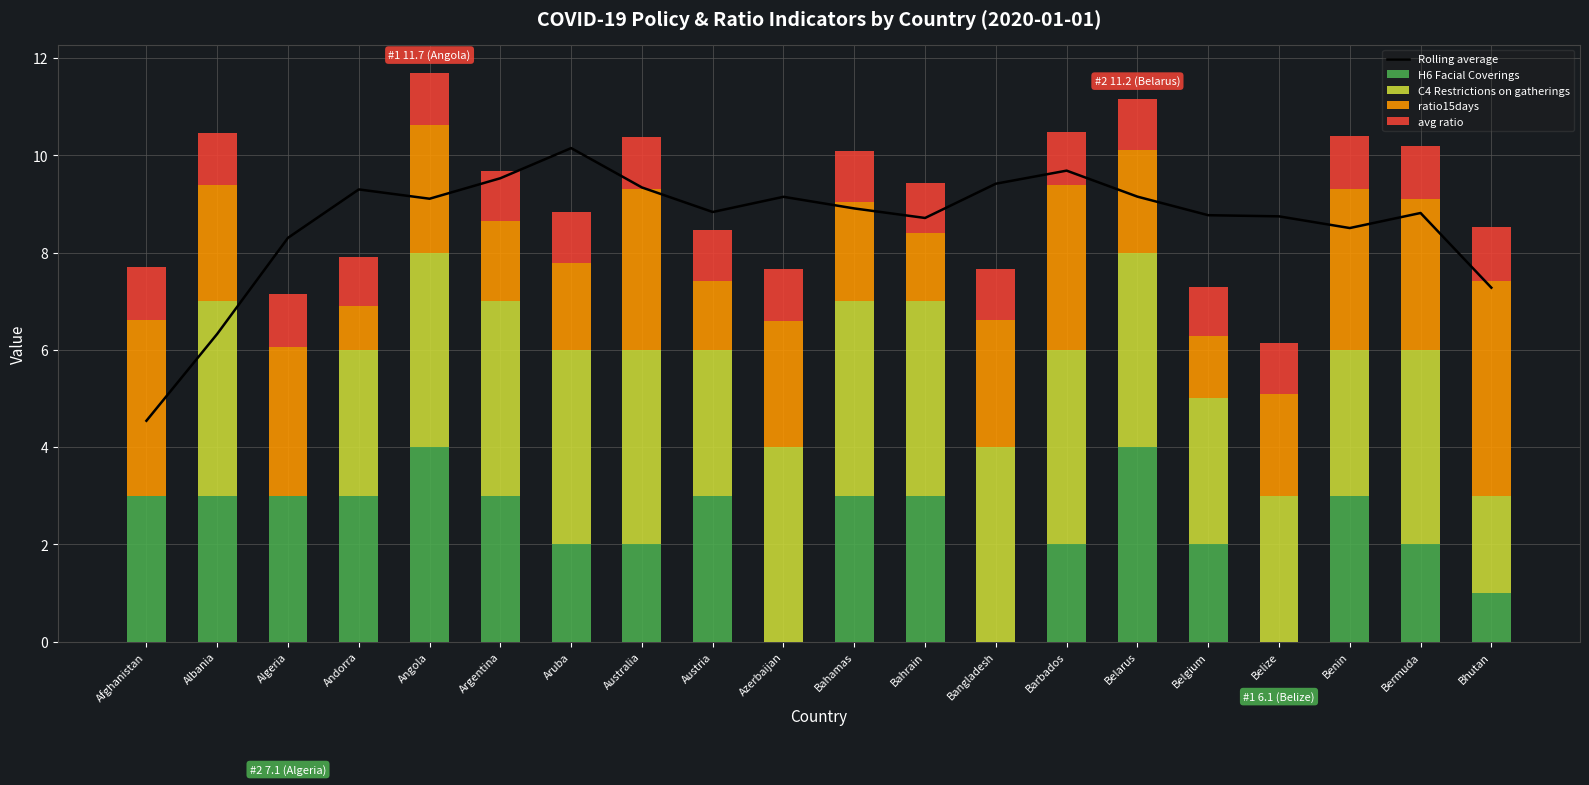

Which series has the widest spread of values?

Rolling average